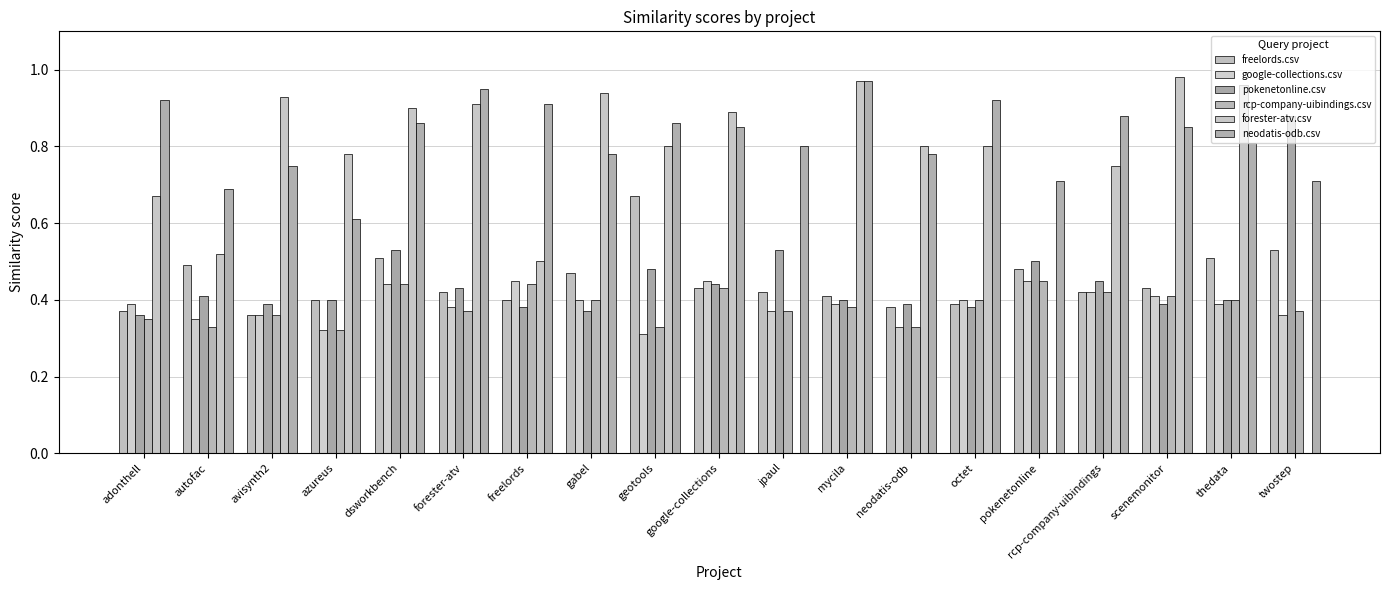

Reading right to left, extract all data points from this chart.

freelords.csv: 0.5	0.5	0.4	0.4	0.5	0.4	0.4	0.4	0.4	0.4	0.7	0.5	0.4	0.4	0.5	0.4	0.4	0.5	0.4
google-collections.csv: 0.4	0.4	0.4	0.4	0.5	0.4	0.3	0.4	0.4	0.5	0.3	0.4	0.5	0.4	0.4	0.3	0.4	0.3	0.4
pokenetonline.csv: 0.9	0.4	0.4	0.5	0.5	0.4	0.4	0.4	0.5	0.4	0.5	0.4	0.4	0.4	0.5	0.4	0.4	0.4	0.4
rcp-company-uibindings.csv: 0.4	0.4	0.4	0.4	0.5	0.4	0.3	0.4	0.4	0.4	0.3	0.4	0.4	0.4	0.4	0.3	0.4	0.3	0.3
forester-atv.csv: 0.0	1.0	1.0	0.8	0.0	0.8	0.8	1.0	0.0	0.9	0.8	0.9	0.5	0.9	0.9	0.8	0.9	0.5	0.7
neodatis-odb.csv: 0.7	0.8	0.8	0.9	0.7	0.9	0.8	1.0	0.8	0.8	0.9	0.8	0.9	0.9	0.9	0.6	0.8	0.7	0.9